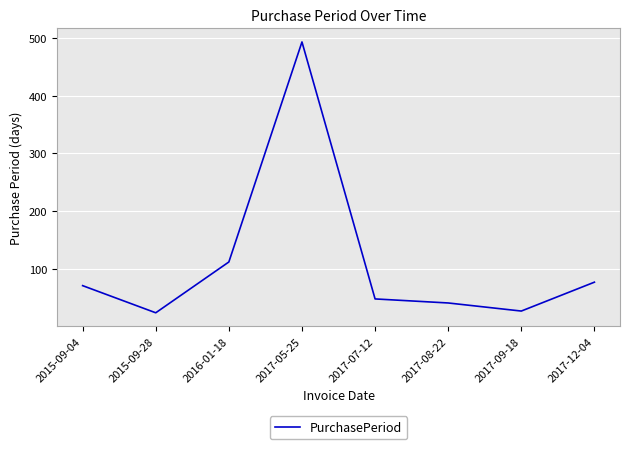

The chart shows a value of 54 at 2016-01-18. True or false?

False